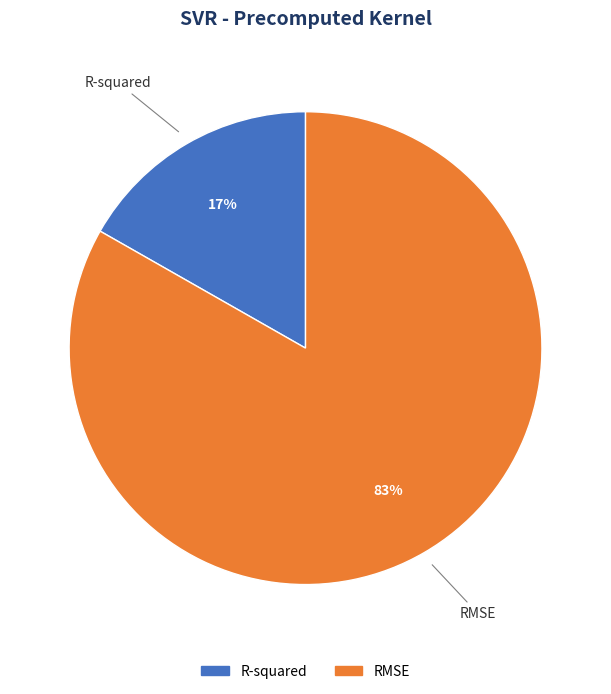

What percentage is the RMSE slice, to the nearest percent?

83%